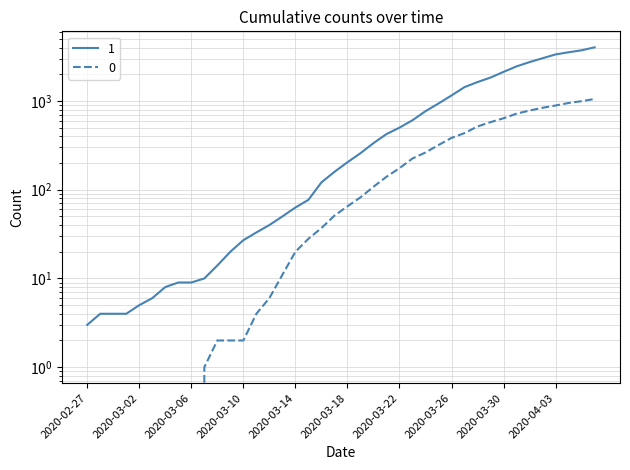

Is the value of 0 at 2020-03-14 greater than the value of 1 at 2020-04-06?

No